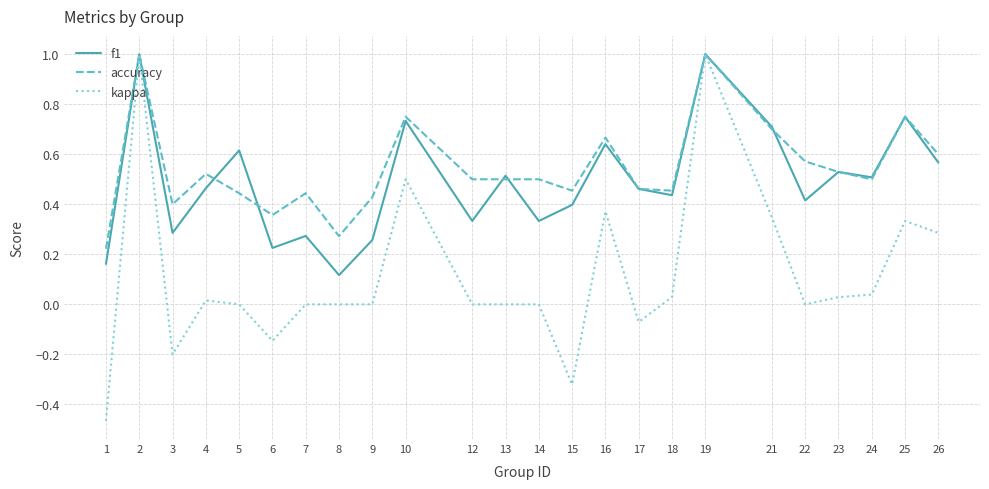

What is the maximum value for accuracy?

1.0